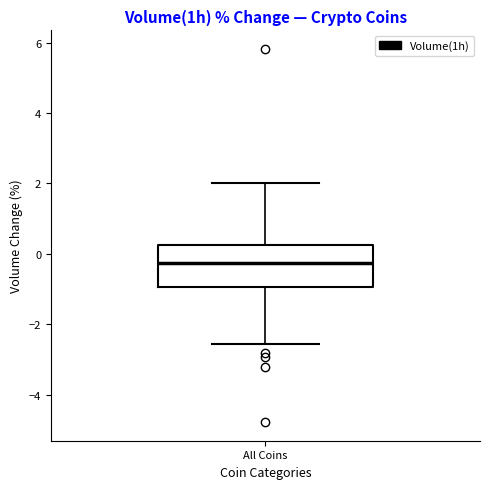

Read this box plot against the y-axis: the position of the median line, the range covered by the box, and the ends of both whiskers. The values are not printed on the chart, so give them approximately, as read against the axis.

median -0.2, box -1.0 to 0.2, whiskers -2.6 to 2.0